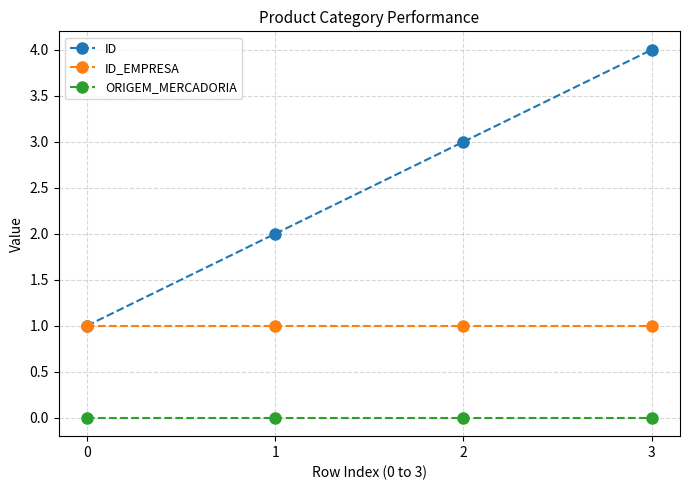

What is the difference between the highest and lowest values at 0?

1